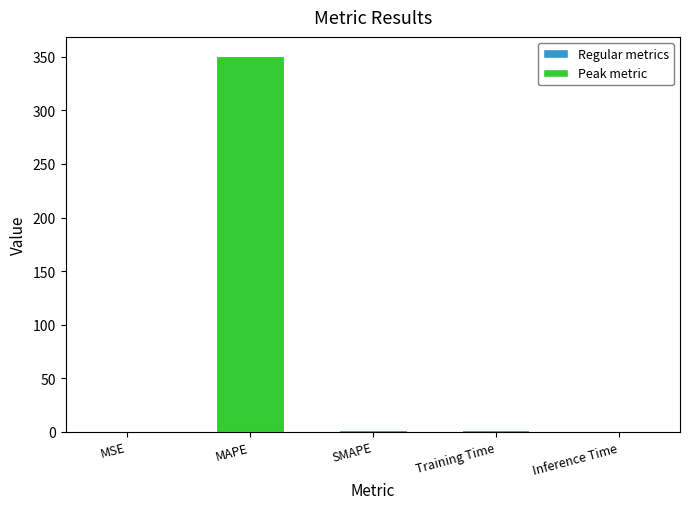

Which label corresponds to the largest value in the chart?

MAPE